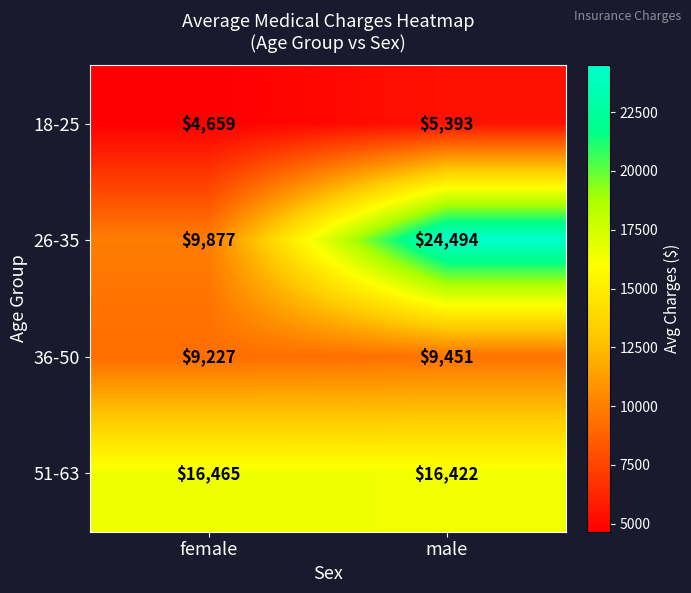

What is the difference between the highest and lowest values at male?

19101